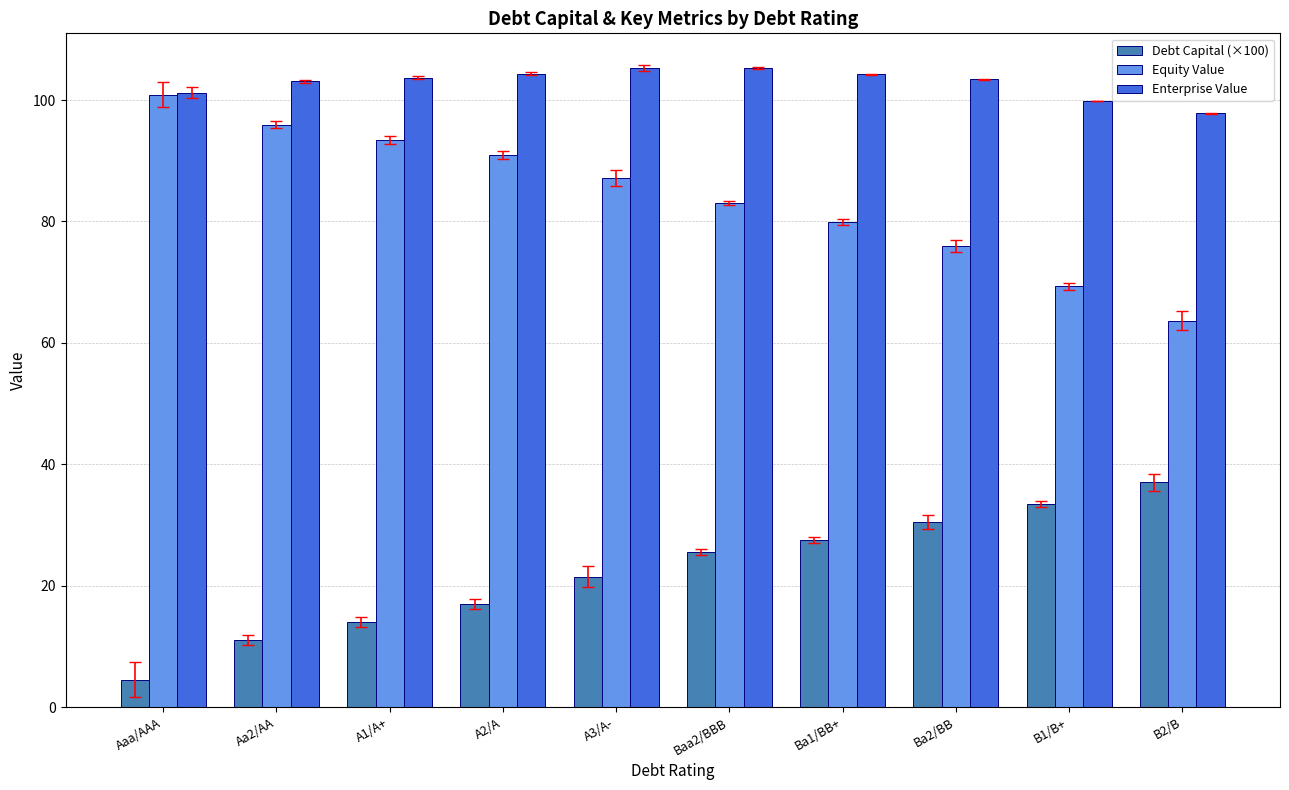

Which series has the largest range (max minus min)?

Equity Value